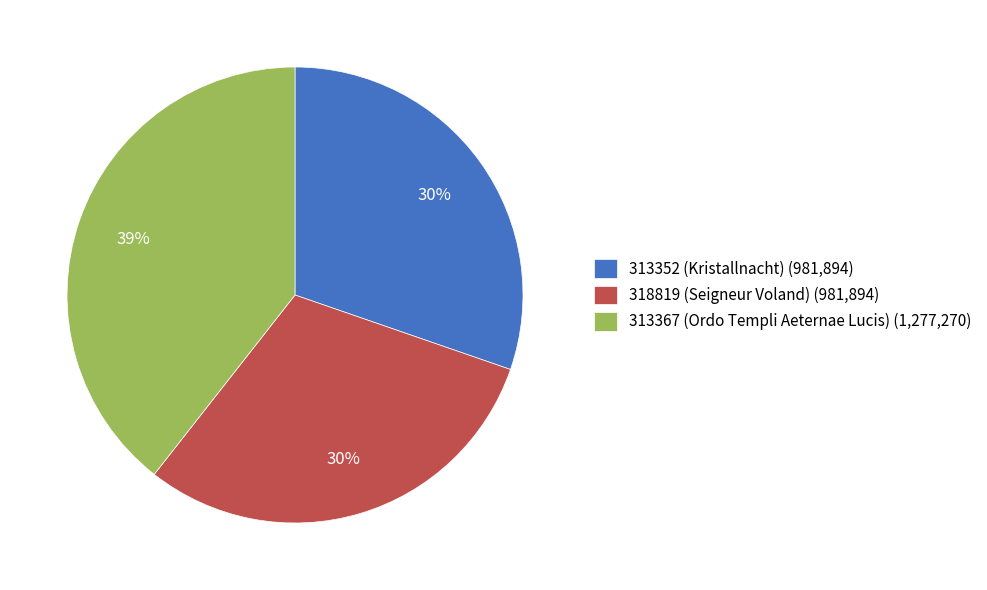

Between 313352 (Kristallnacht) (981,894) and 313367 (Ordo Templi Aeternae Lucis) (1,277,270), which is larger?

313367 (Ordo Templi Aeternae Lucis) (1,277,270)